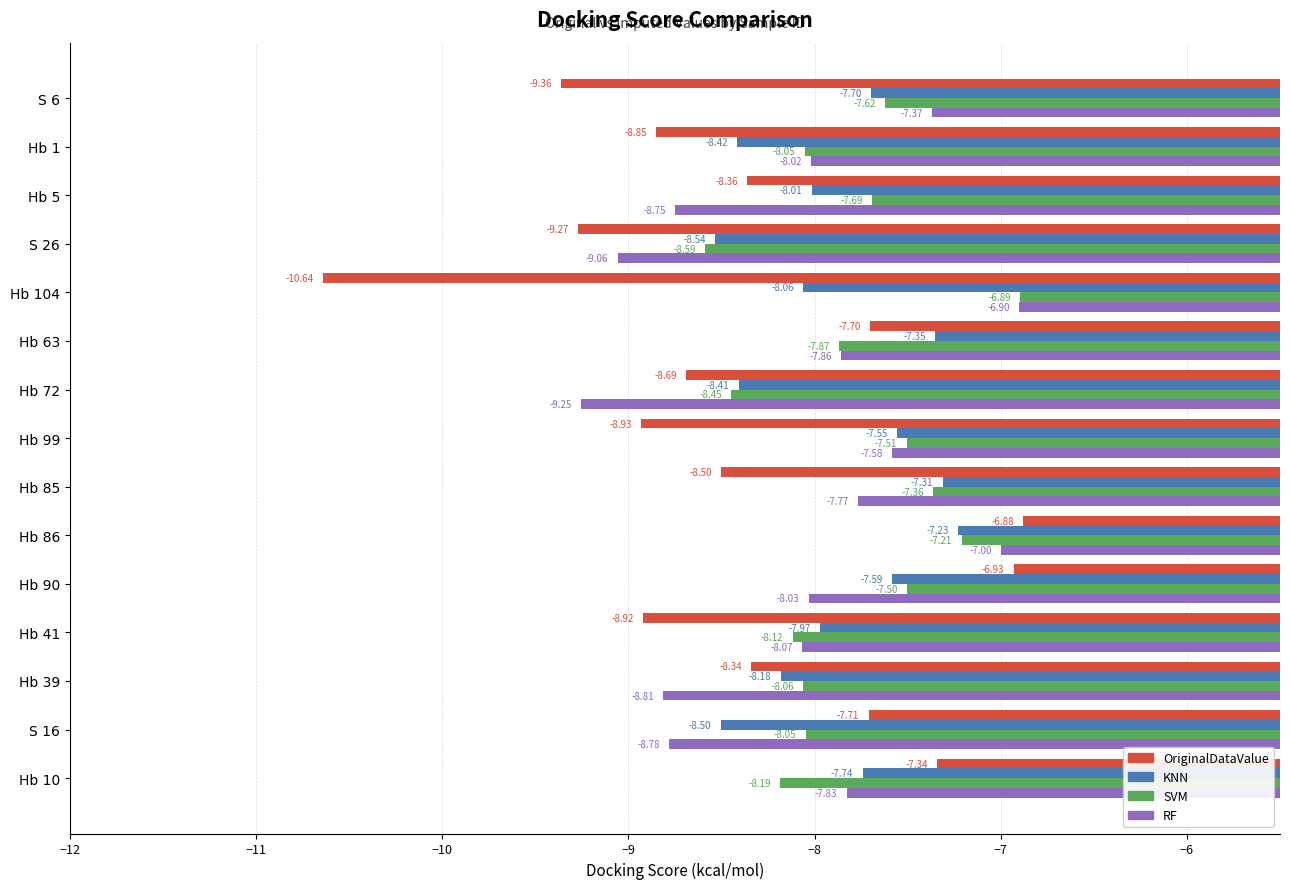

What is the difference between the maximum and minimum values in the OriginalDataValue series?

3.8